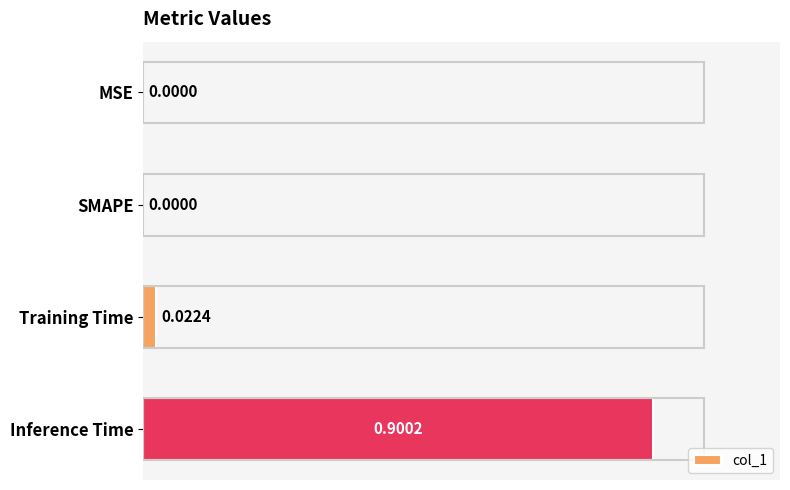

What is the change in value from SMAPE to Inference Time?

+0.9